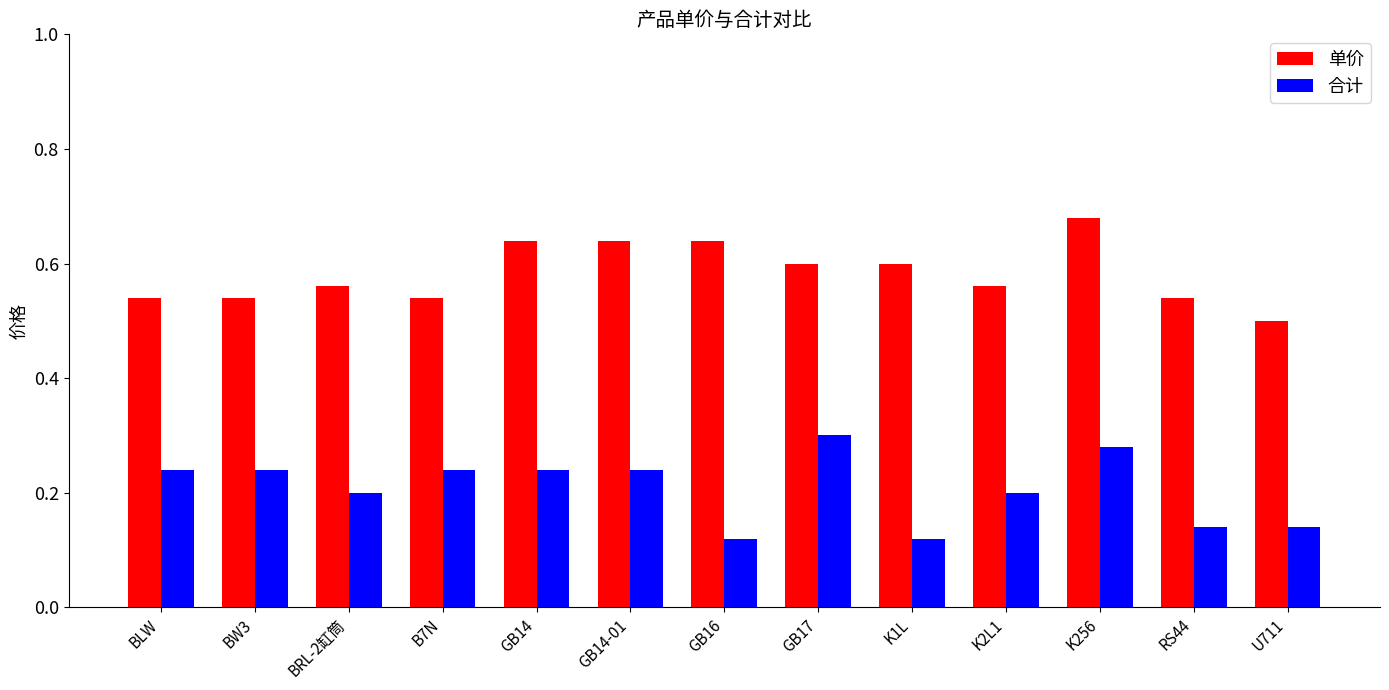

Is the value of 合计 at K256 greater than the value of 单价 at RS44?

No